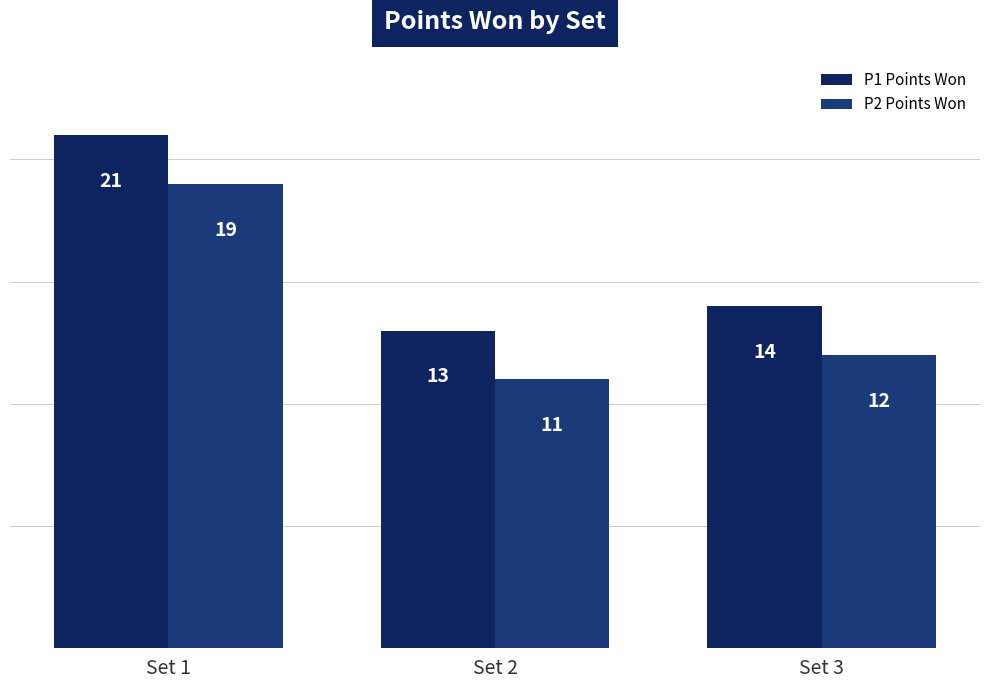

Rank the series by their average value, from lowest to highest.

P2 Points Won, P1 Points Won